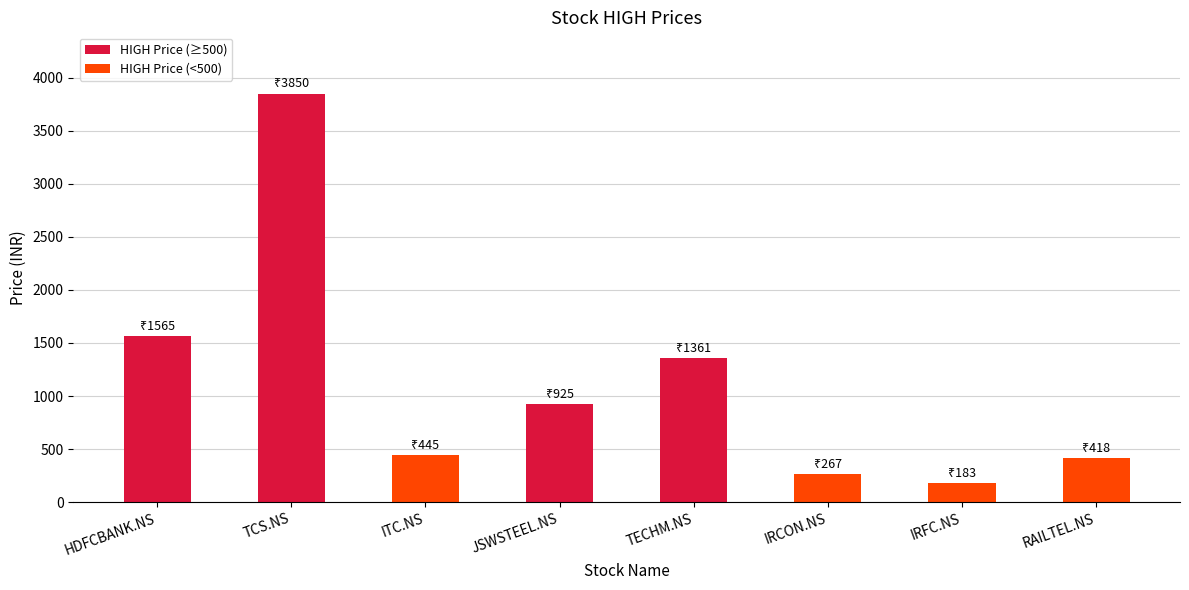

What is the sum of the values at IRFC.NS and TECHM.NS?

1544